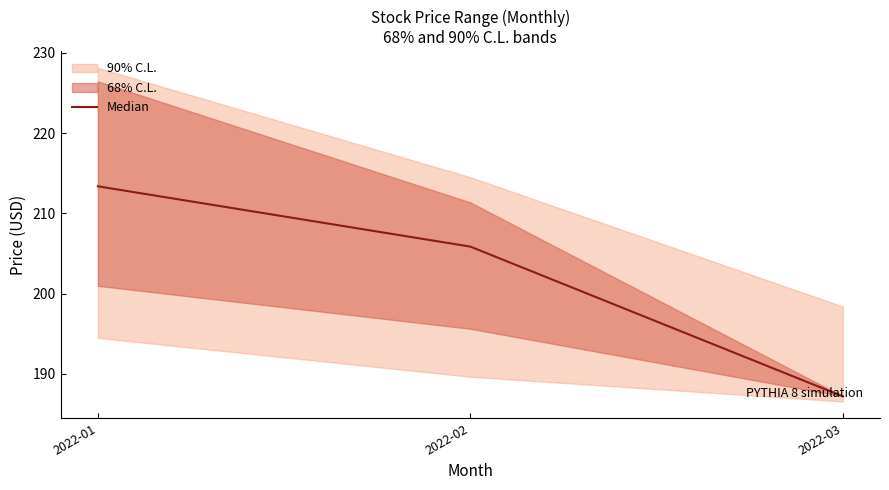

What is the value of the 1st point from the left?

213.4